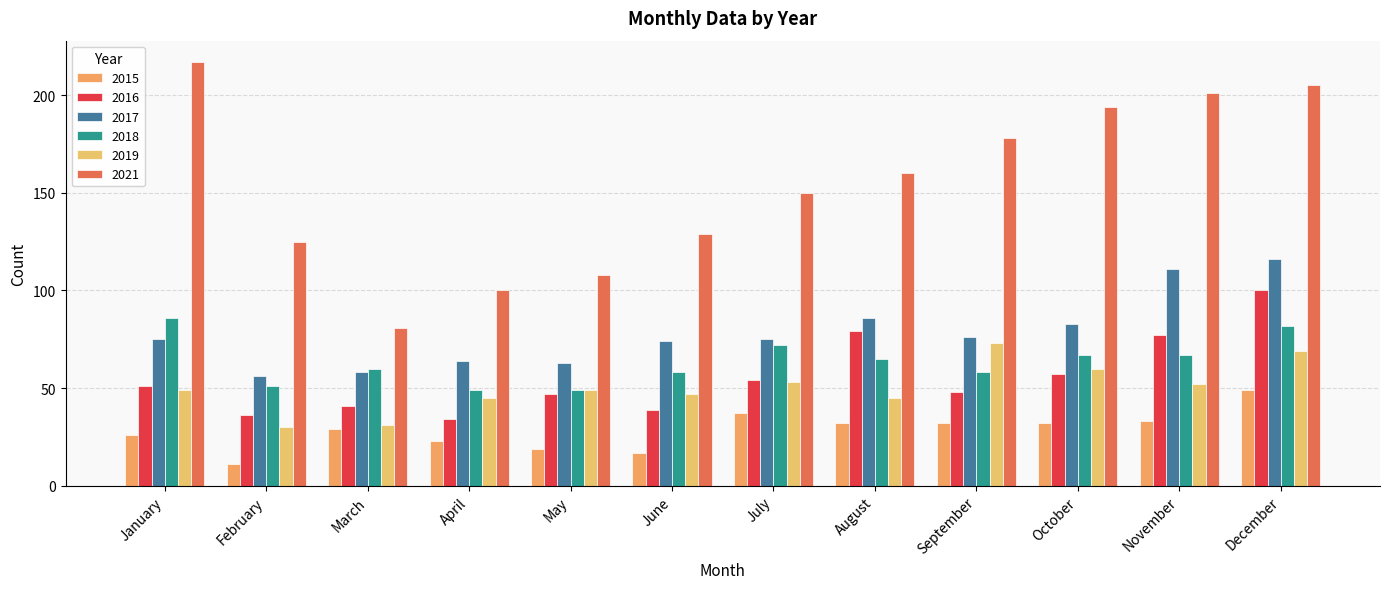

How many bars are there in each group?

6